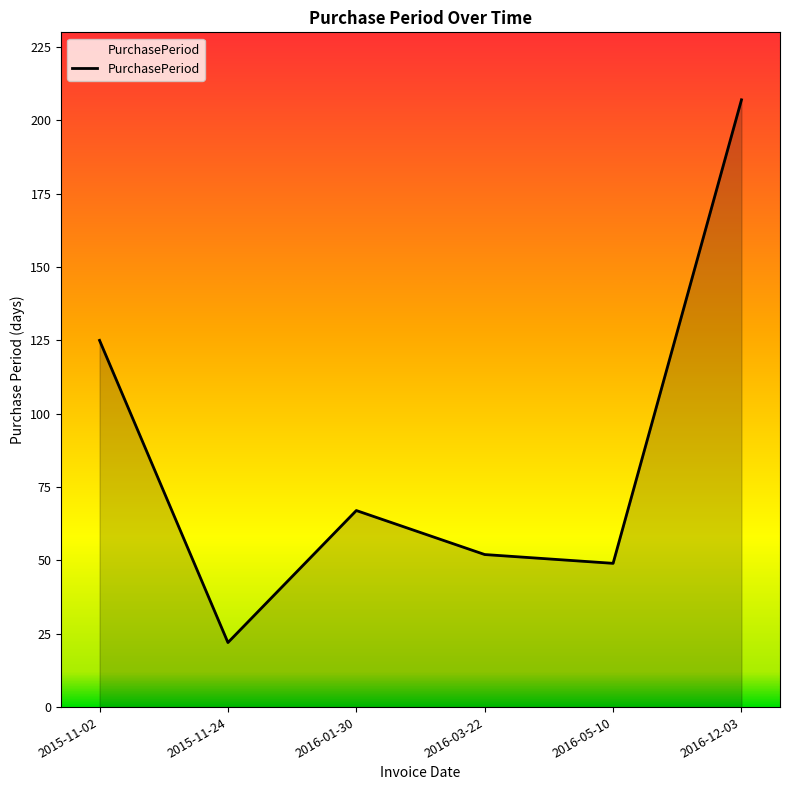

How many categories are shown in the chart?

6